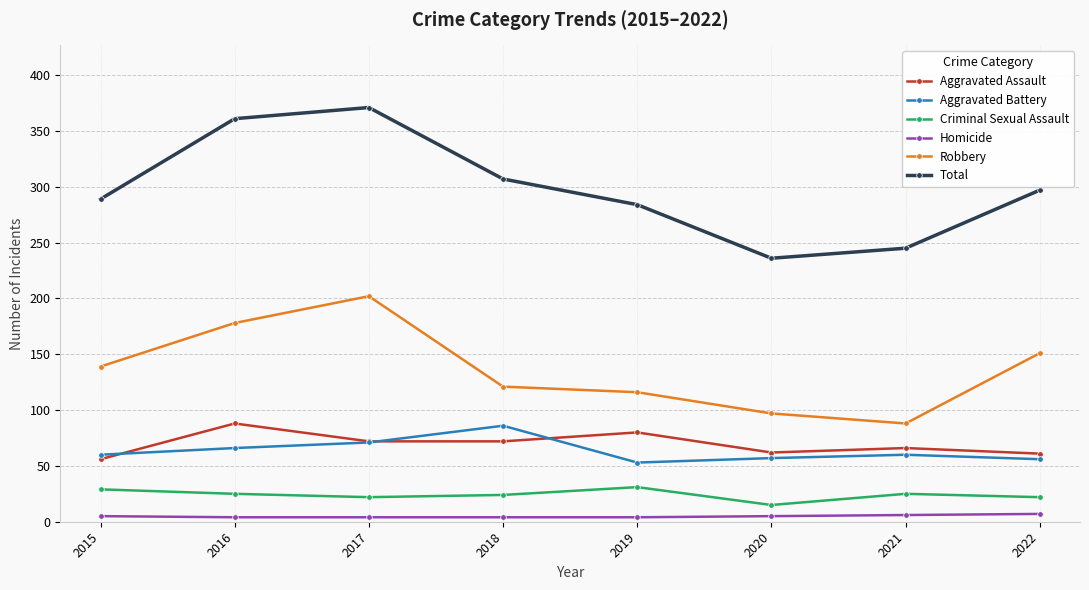

Which series has the widest spread of values?

Total